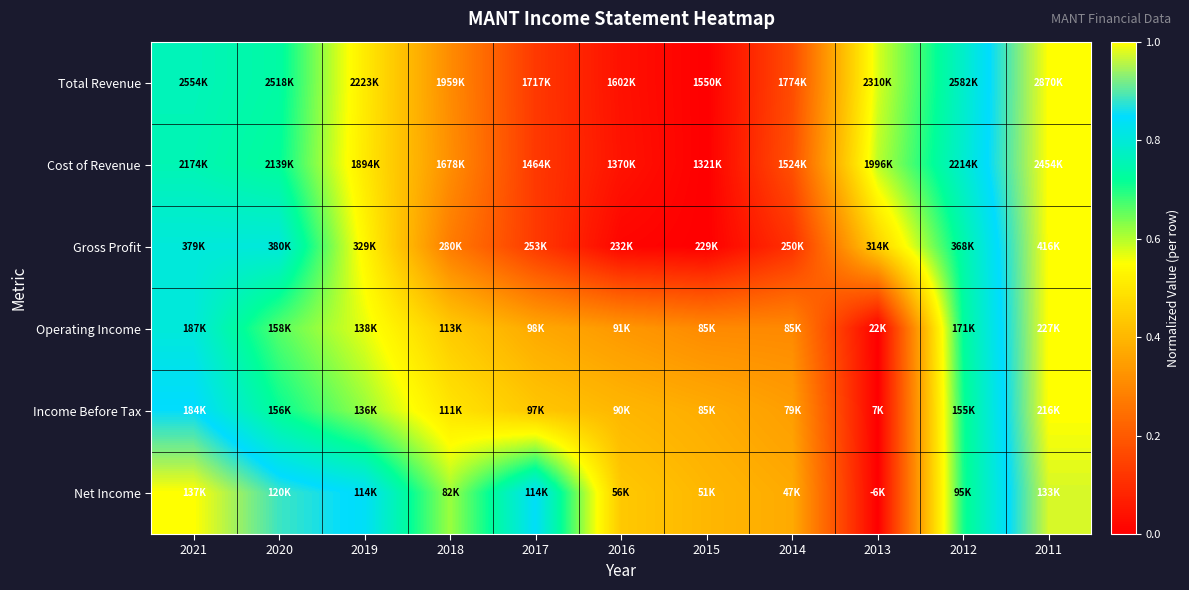

What is the difference between the highest and lowest values at 2018?

0.3